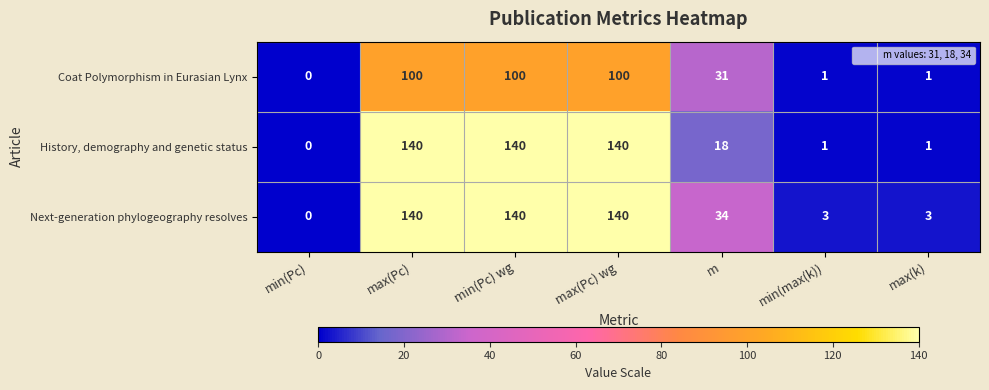

What is the average value of the Coat Polymorphism in Eurasian Lynx series?

48